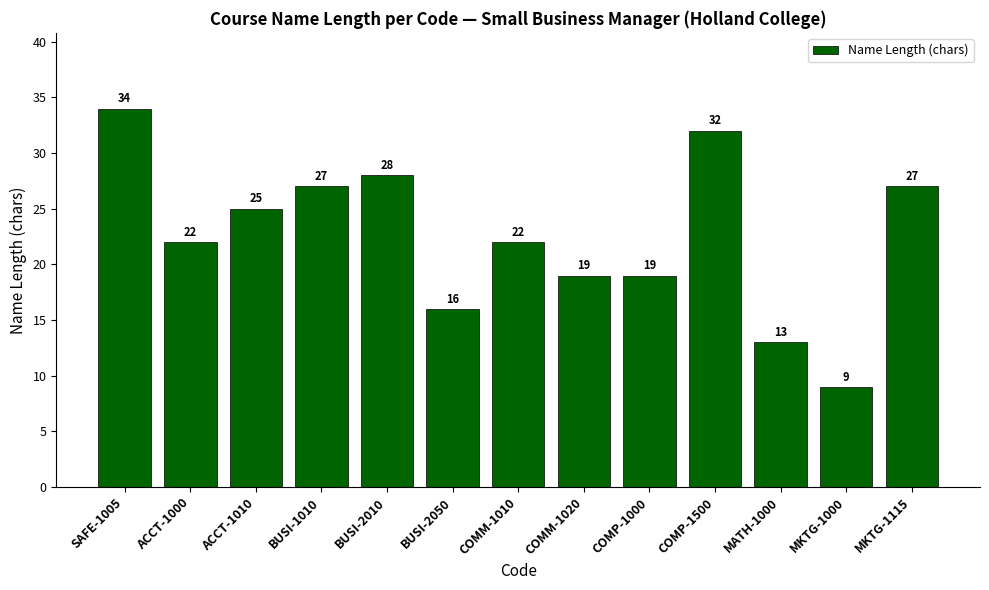

What is the approximate value at BUSI-1010, to the nearest 10?

30